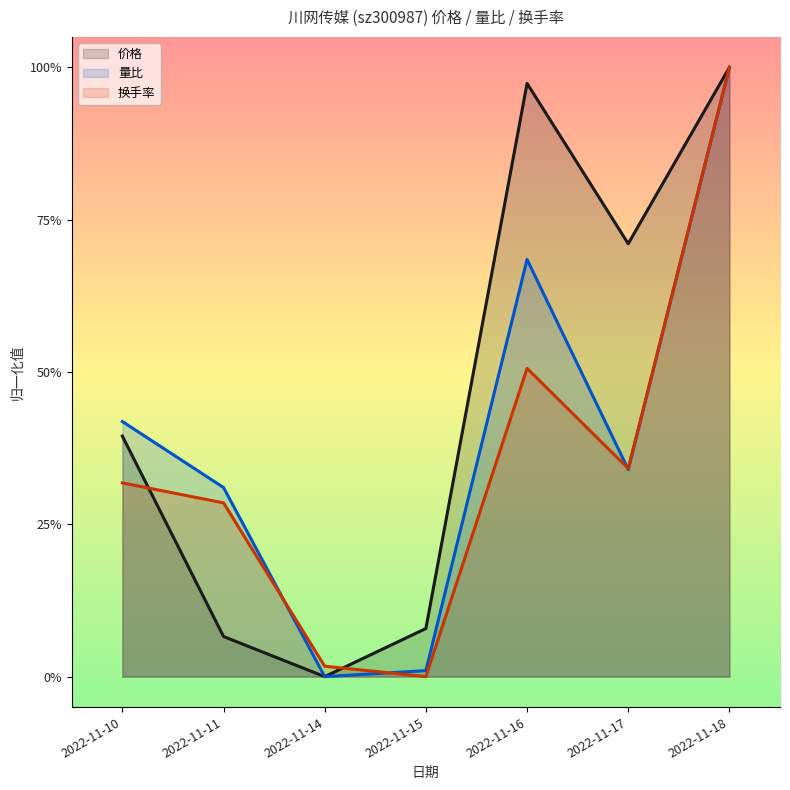

What is the total value across all series at 2022-11-11?

0.7